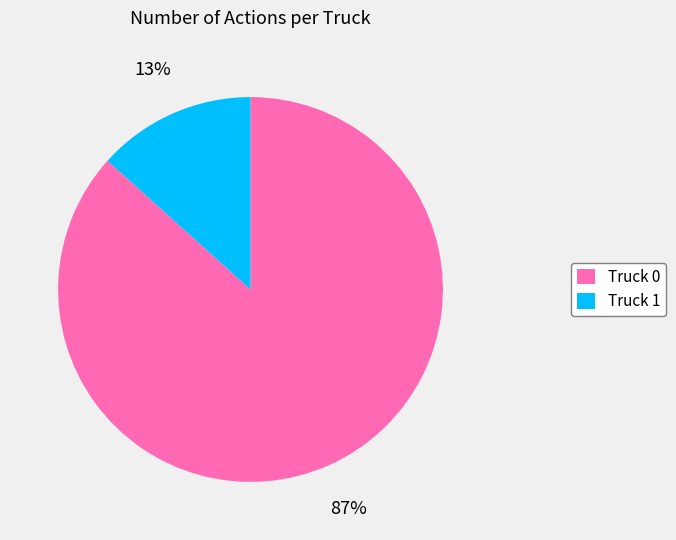

Is the sum of Truck 1 and Truck 0 greater than half?

Yes